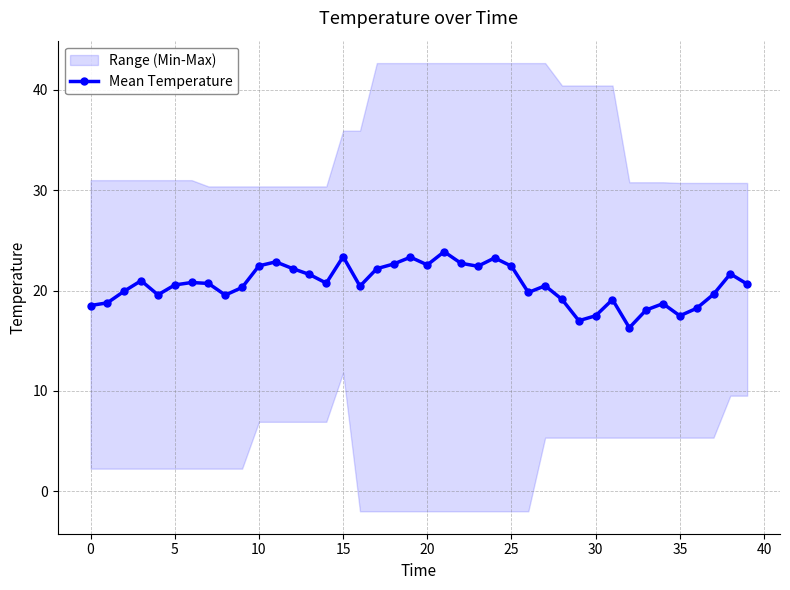

Does the chart have visible grid lines?

Yes